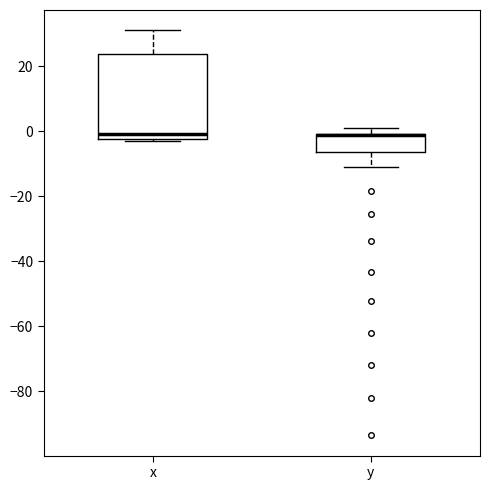

Where is the lower edge of the box for y on the y-axis? The values are not printed on the chart, so give them approximately, as read against the axis.

-6